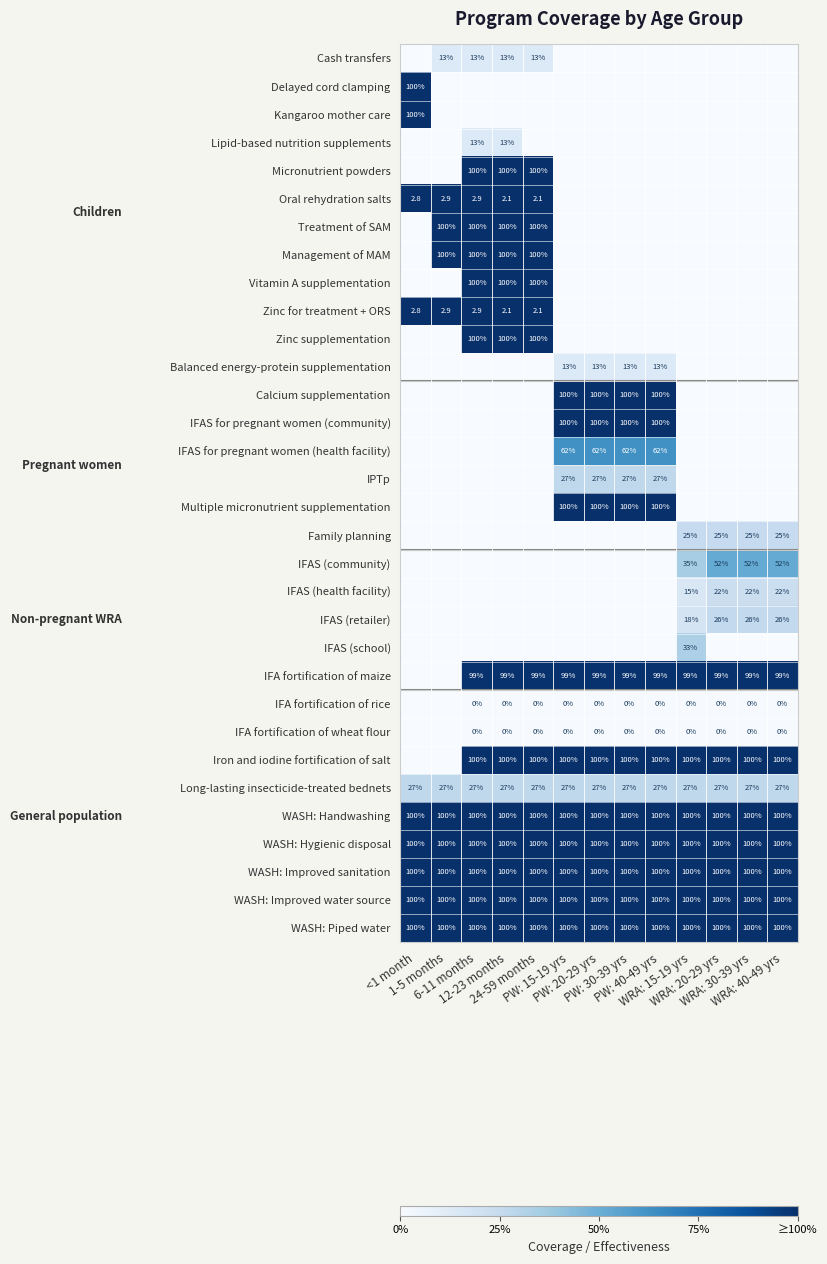

What is the minimum value for WASH: Handwashing?

100.0